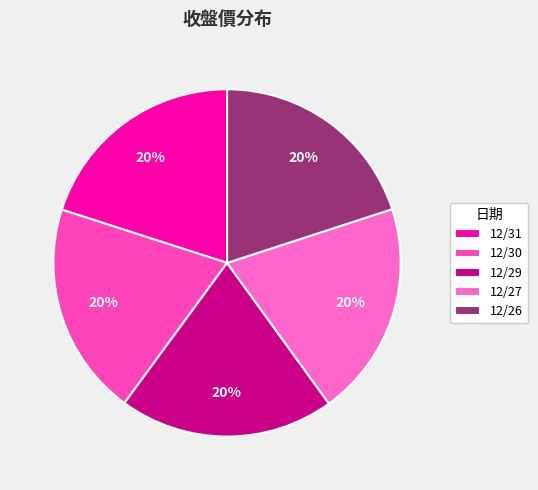

Which slice is the smallest?

12/30